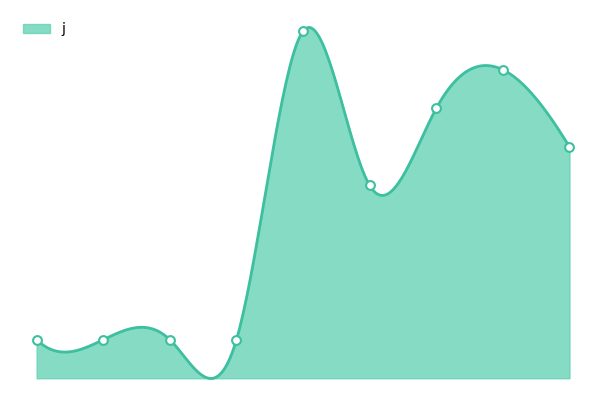

Which has a higher value, 7 or 5?

7